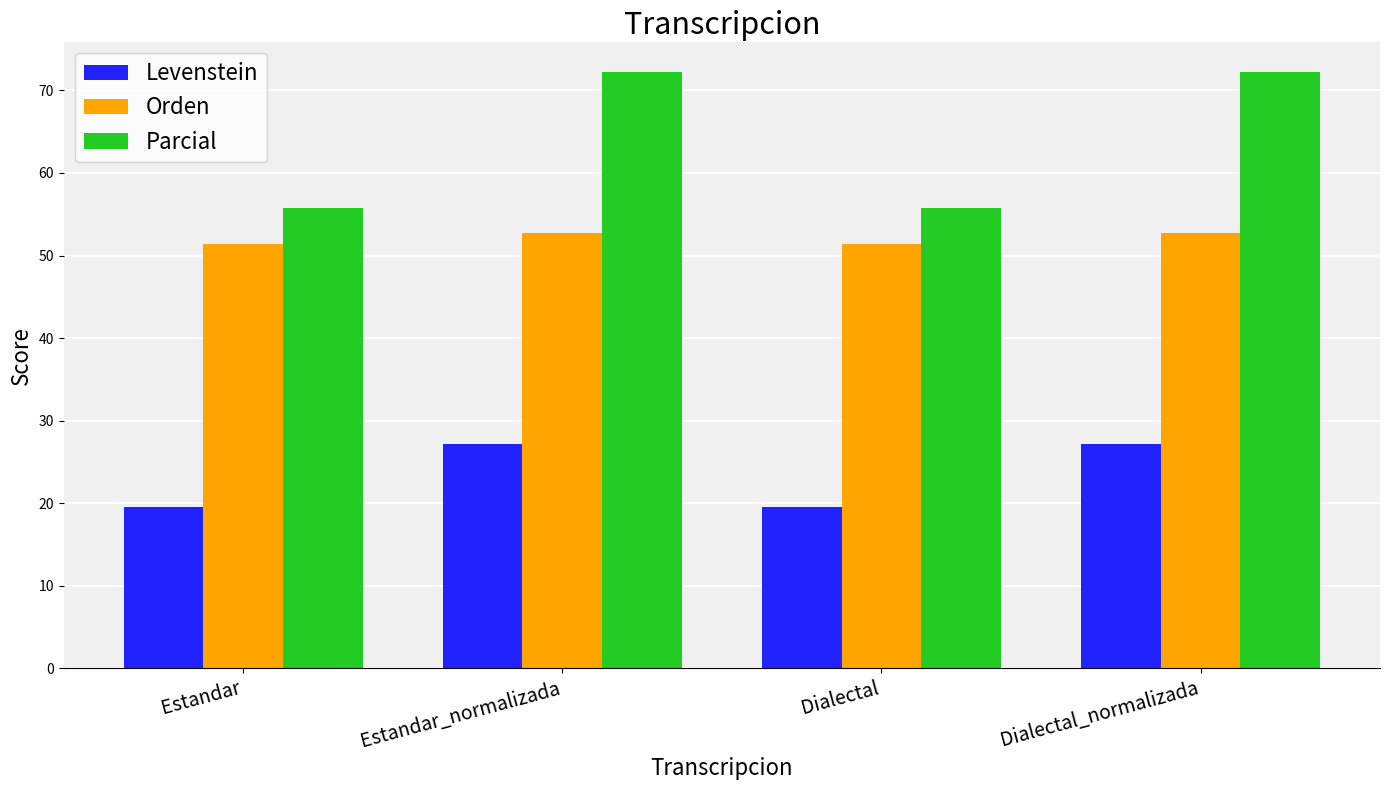

Reading left to right, what are all the values shown in this chart?

Levenstein: Estandar=19.6	Estandar_normalizada=27.1	Dialectal=19.6	Dialectal_normalizada=27.1
Orden: Estandar=51.4	Estandar_normalizada=52.8	Dialectal=51.4	Dialectal_normalizada=52.8
Parcial: Estandar=55.8	Estandar_normalizada=72.2	Dialectal=55.8	Dialectal_normalizada=72.2